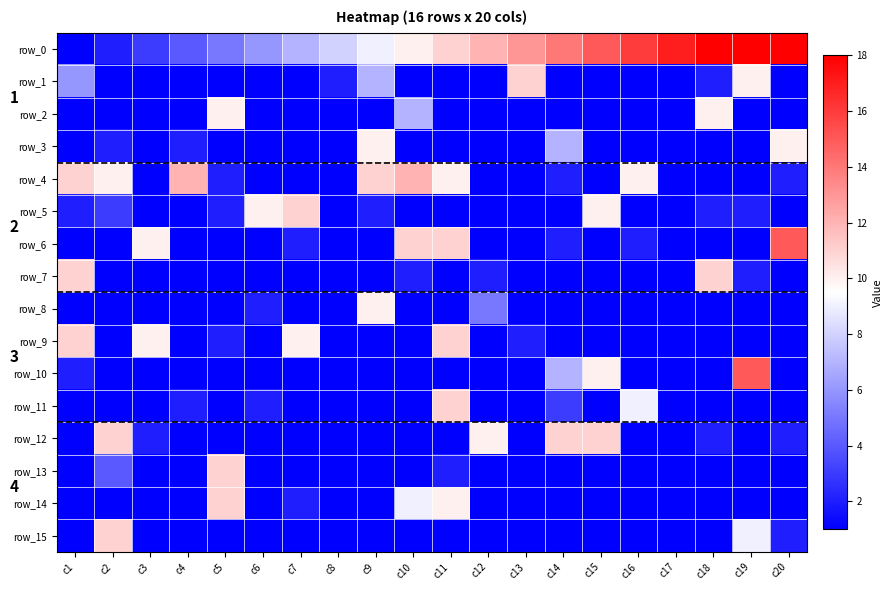

Which series has the largest range (max minus min)?

row_0